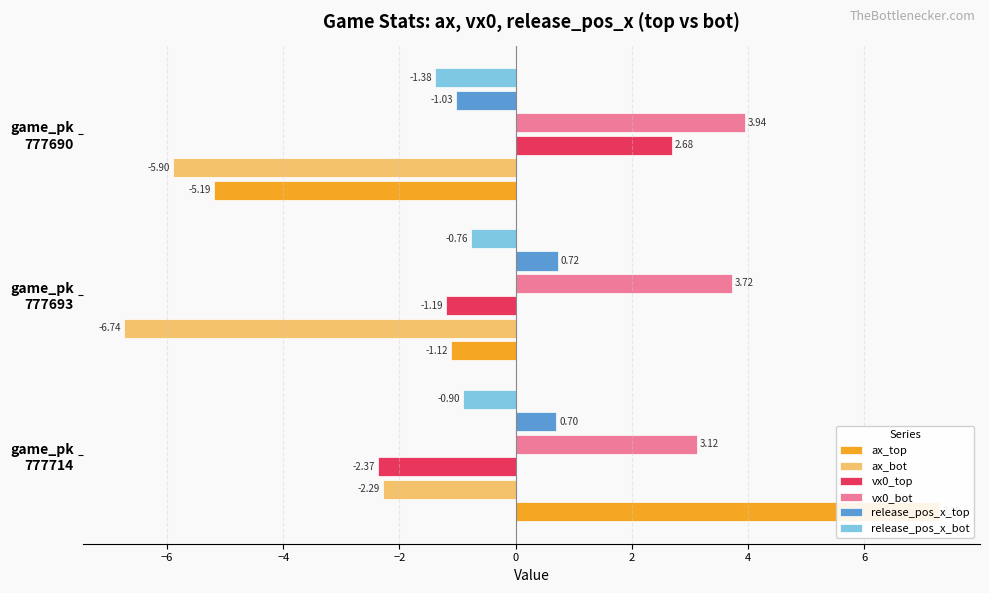

What is the average value of the vx0_bot series?

3.6